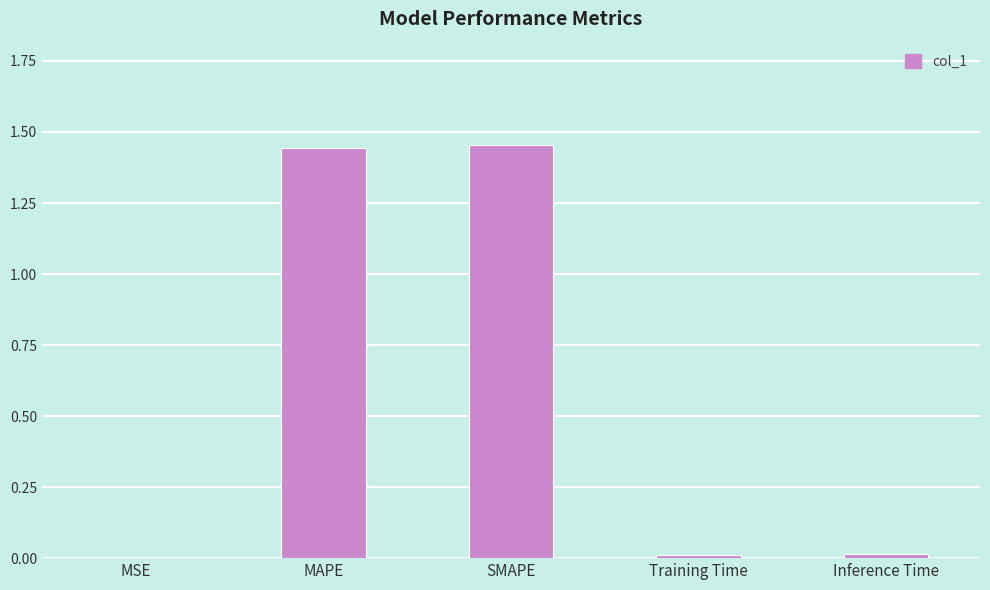

Which has a higher value, Inference Time or MAPE?

MAPE